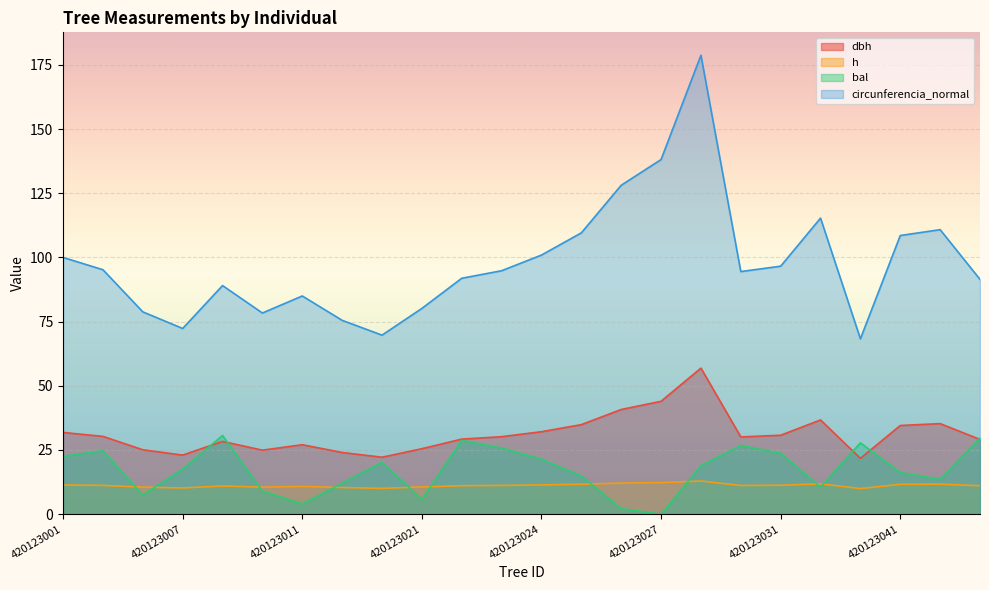

At which category does bal reach its first local peak?

420123003